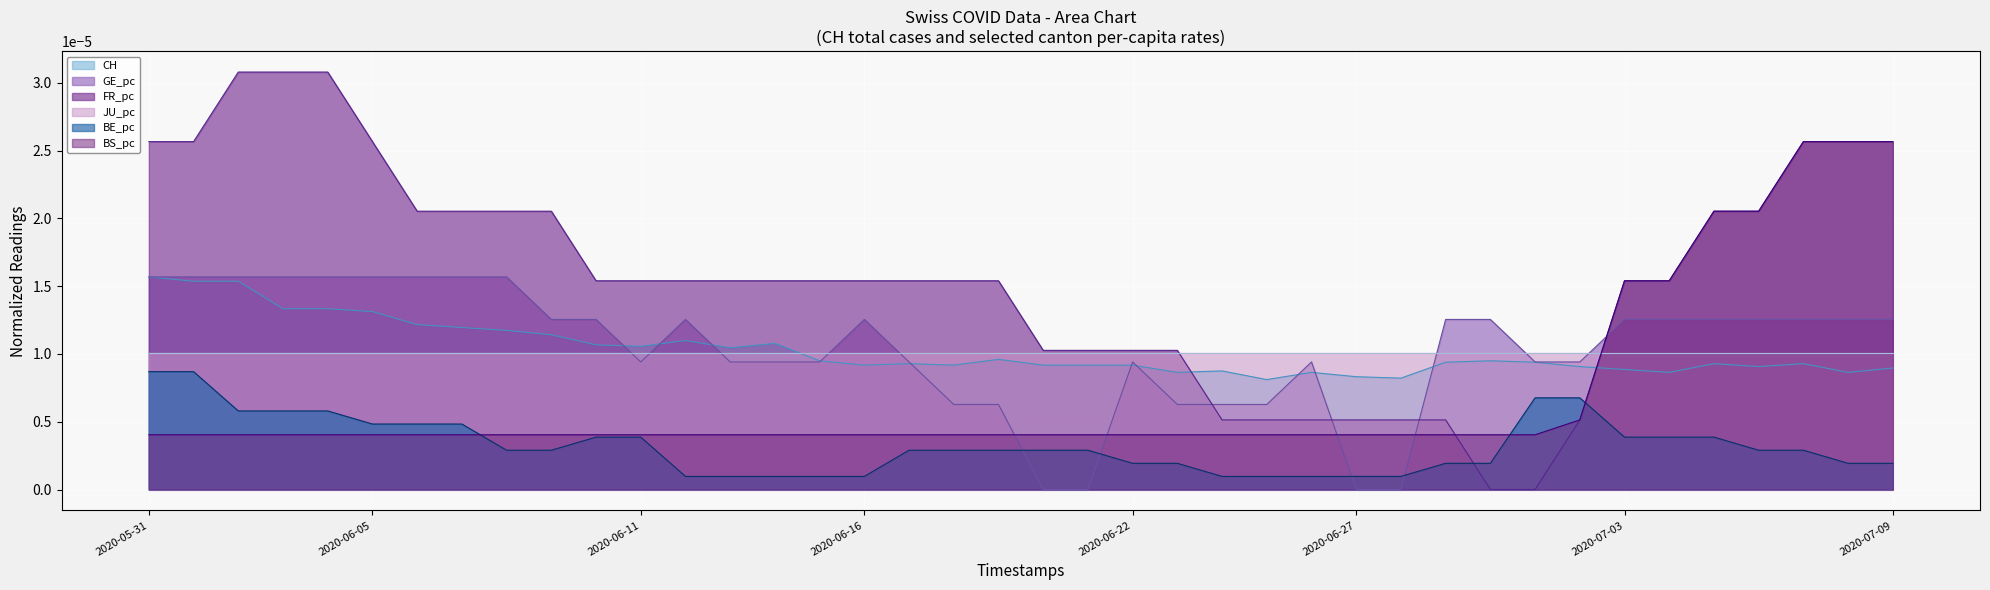

True or false: CH and BE_pc cross at least once.

False